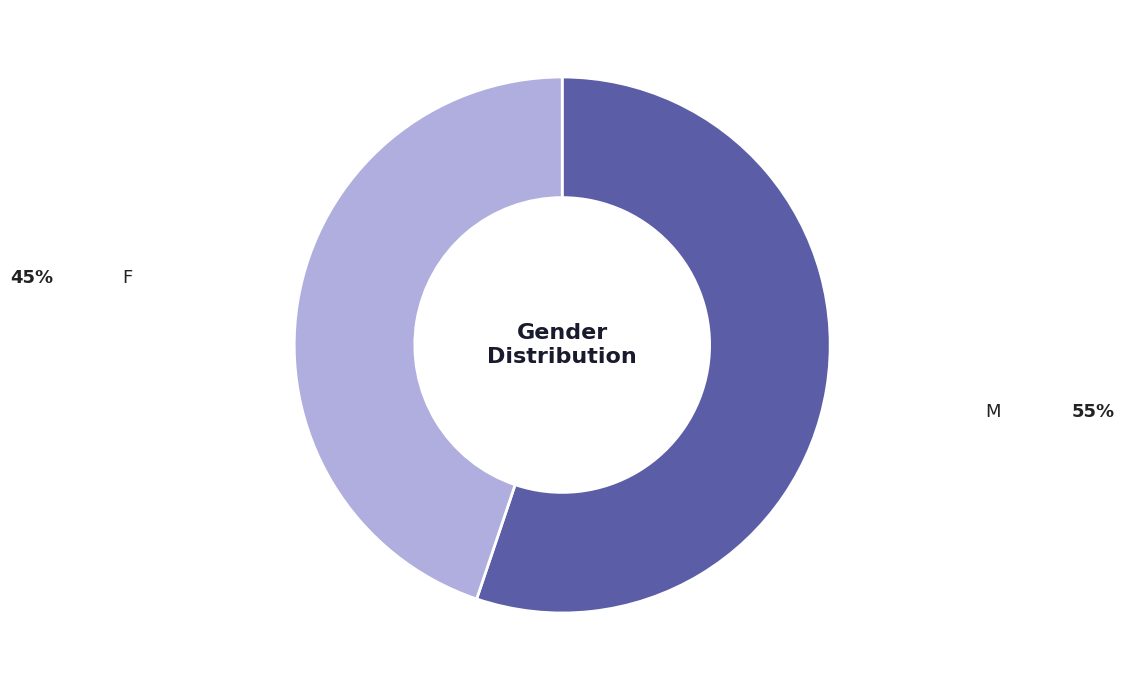

Is there a majority slice in this chart?

Yes